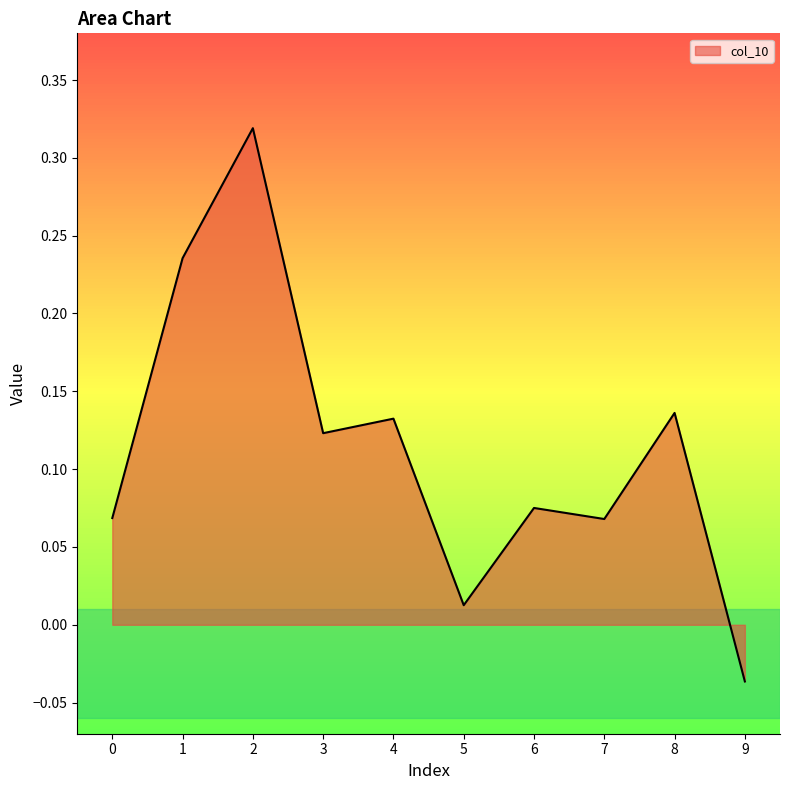

Count the number of values greater than 0.

9